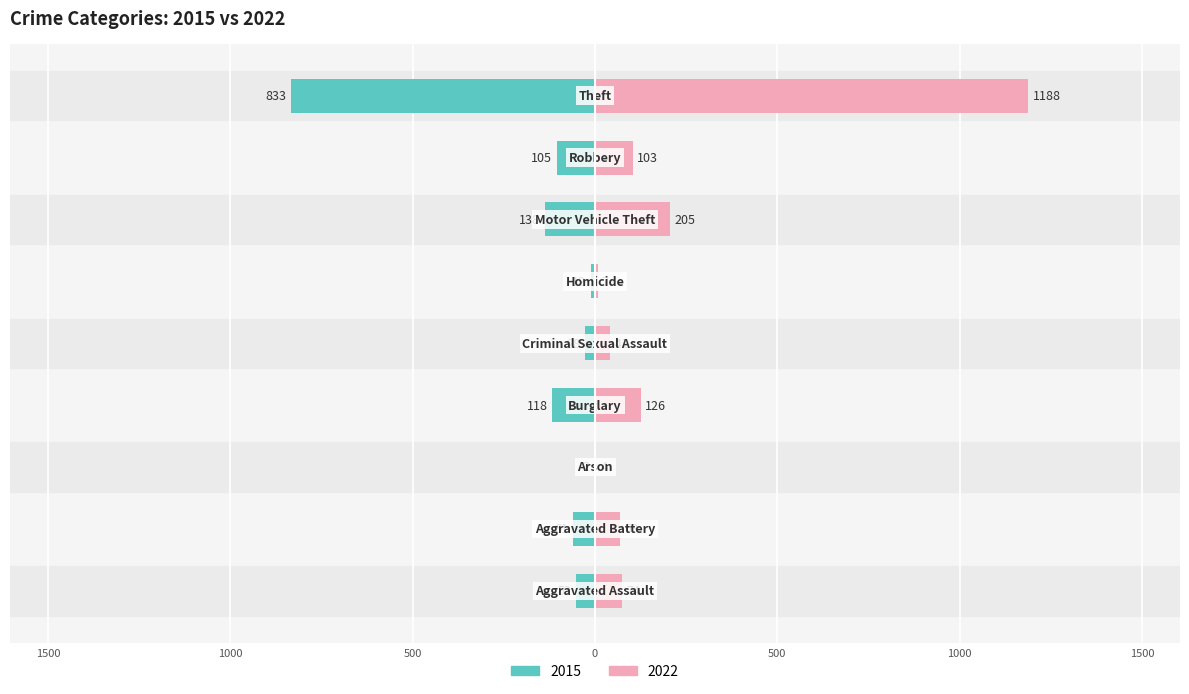

The 2022 series shows 205 at Motor Vehicle Theft. True or false?

True